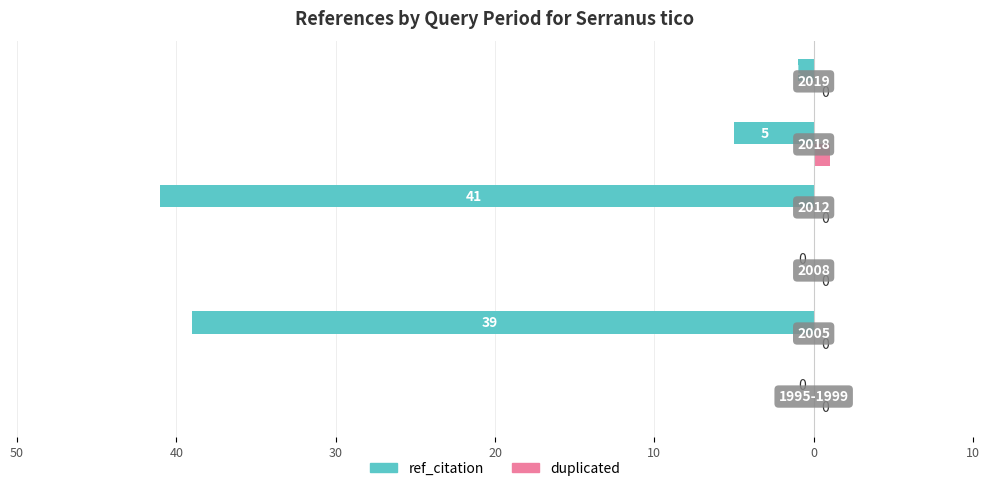

What are all the series names shown in the legend?

ref_citation, duplicated